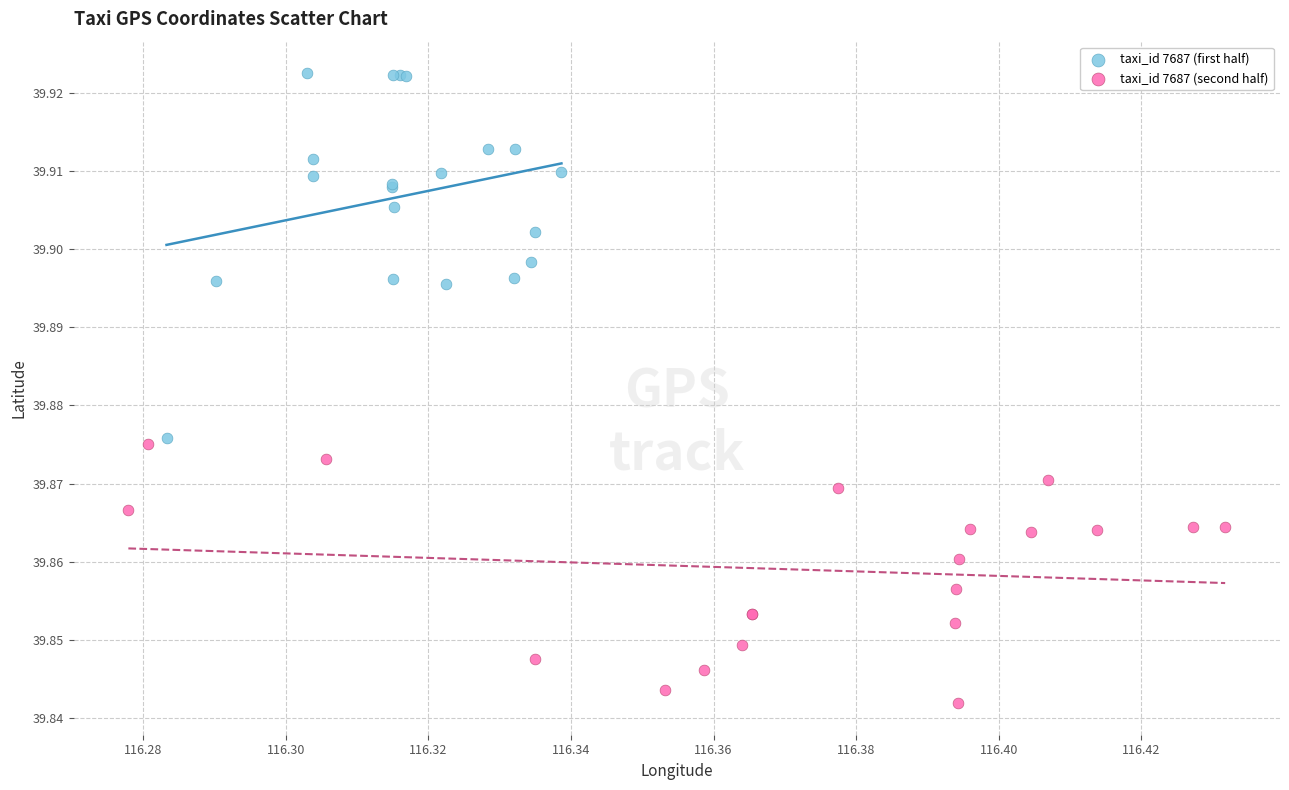

Which series reaches the maximum Y coordinate?

taxi_id 7687 (first half)